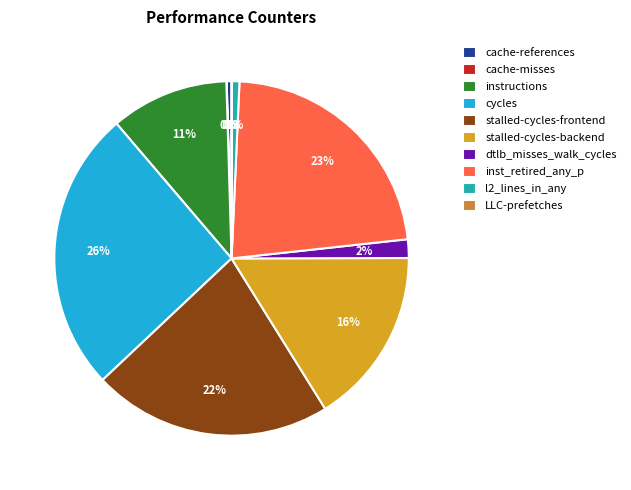

To the nearest percent, what is the difference between the instructions and l2_lines_in_any slice percentages?

10%